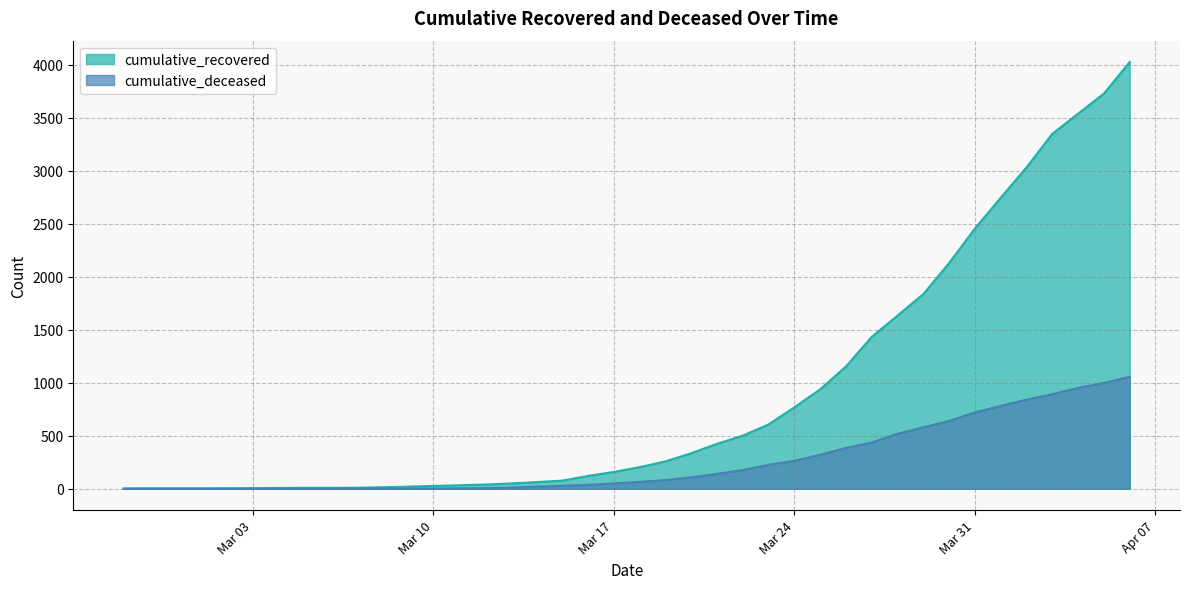

How many series are shown in this chart?

2